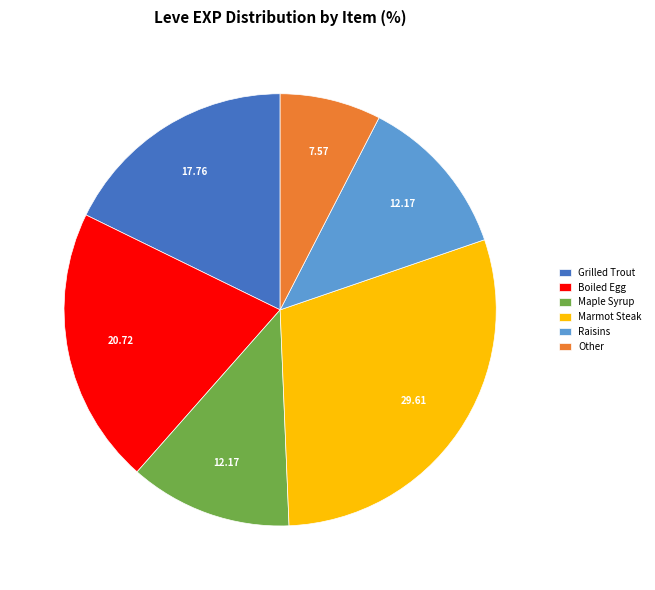

Is Boiled Egg the majority of the pie?

No